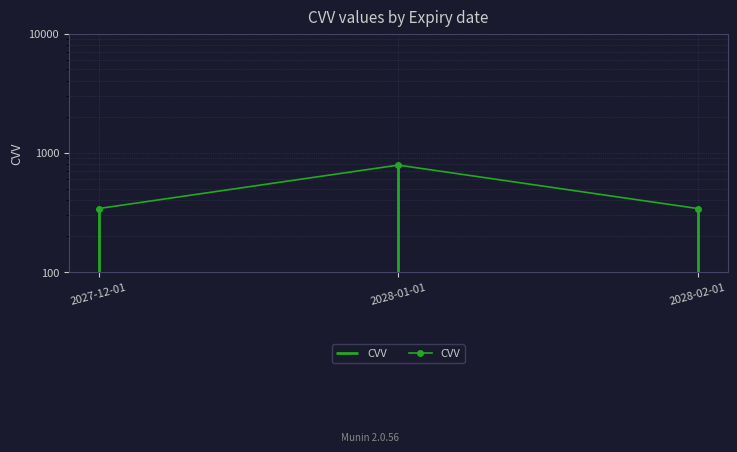

Which label corresponds to the largest value in the chart?

2028-01-01